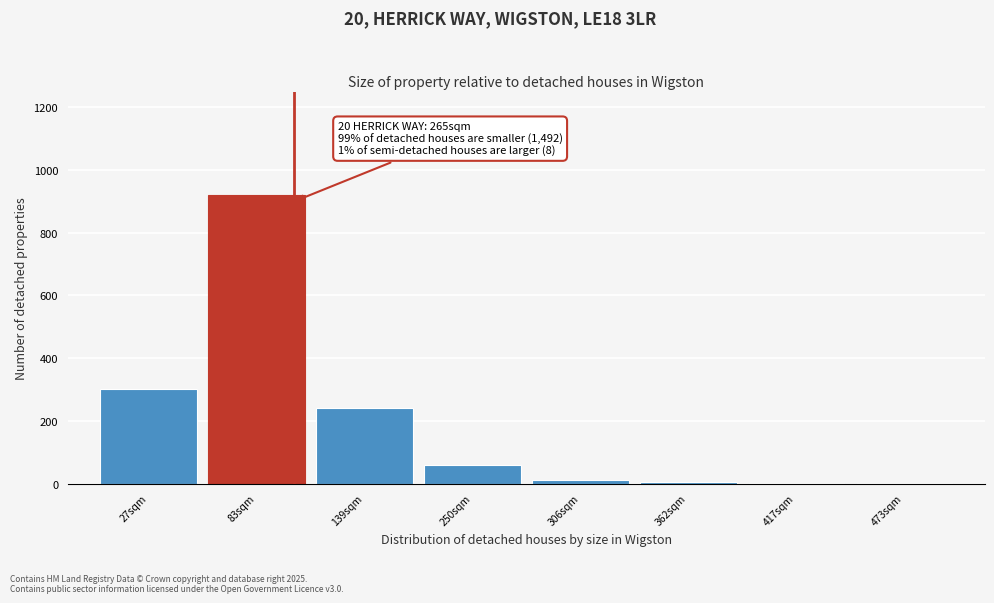

The chart shows a value of 2 at 473sqm. True or false?

True